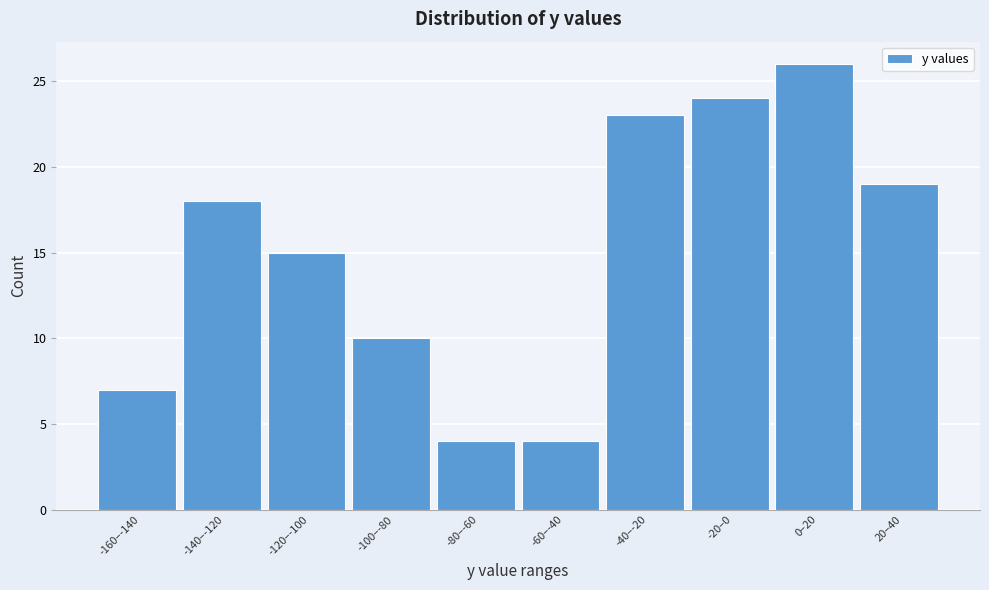

Reading left to right, what are all the values shown in this chart?

7	18	15	10	4	4	23	24	26	19